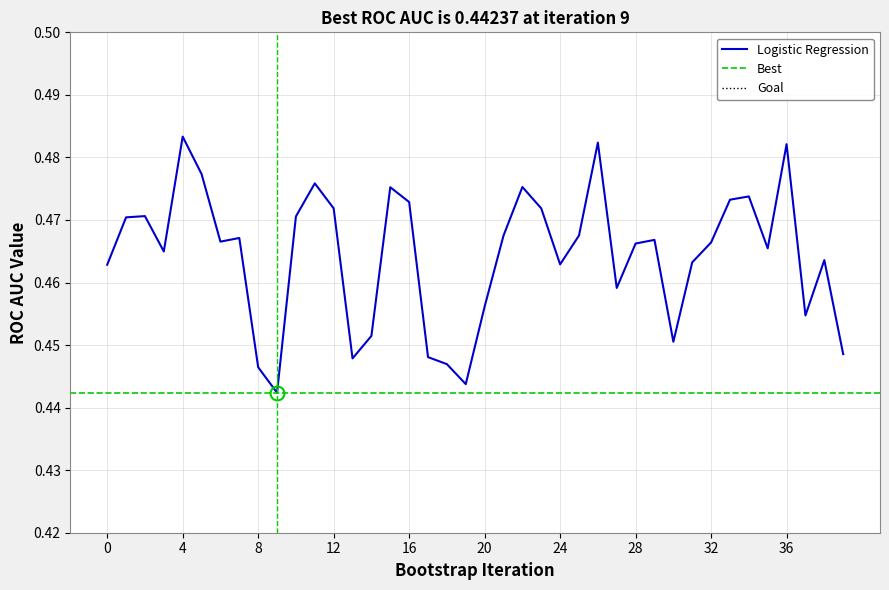

Which category has the highest value across all series?

4